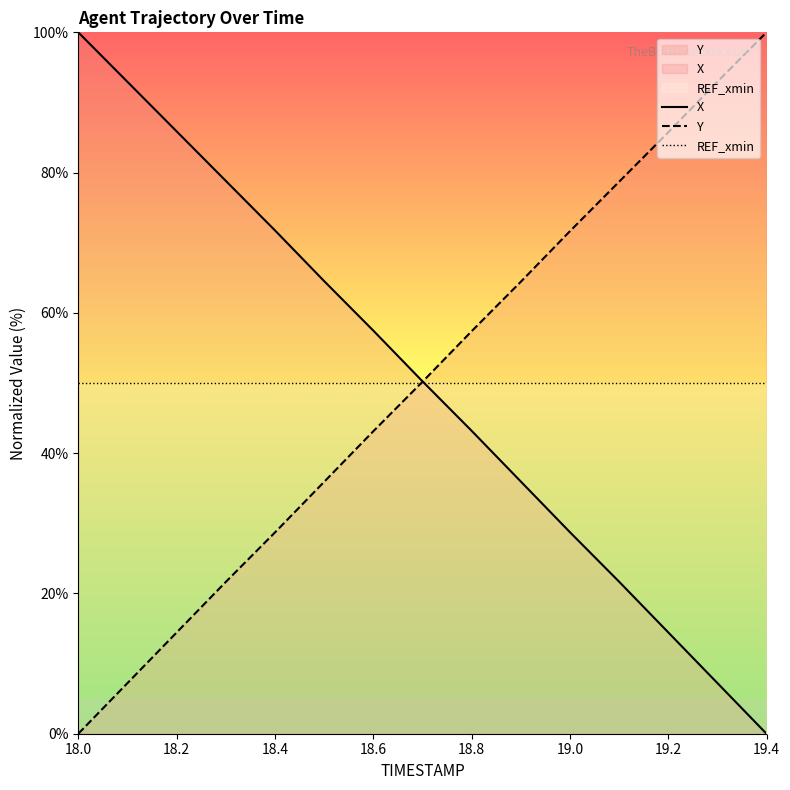

Where is REF_xmin nearest to the value 50?

18.0